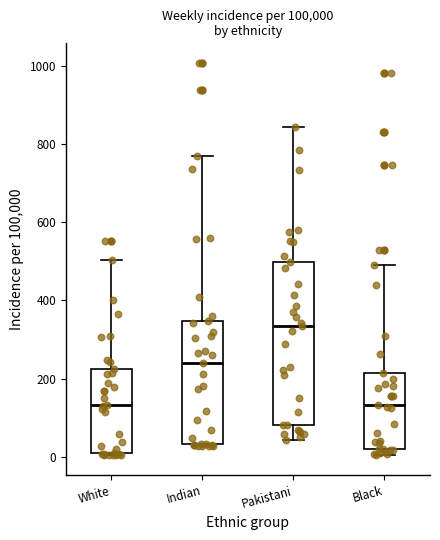

Which box's median line is the highest?

Pakistani